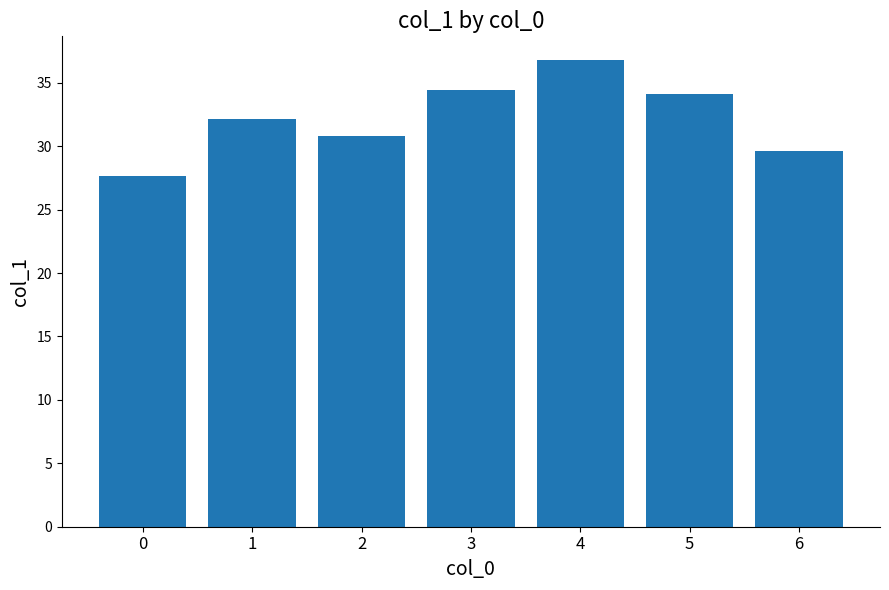

What is the value of the 7th bar from the left?

29.6